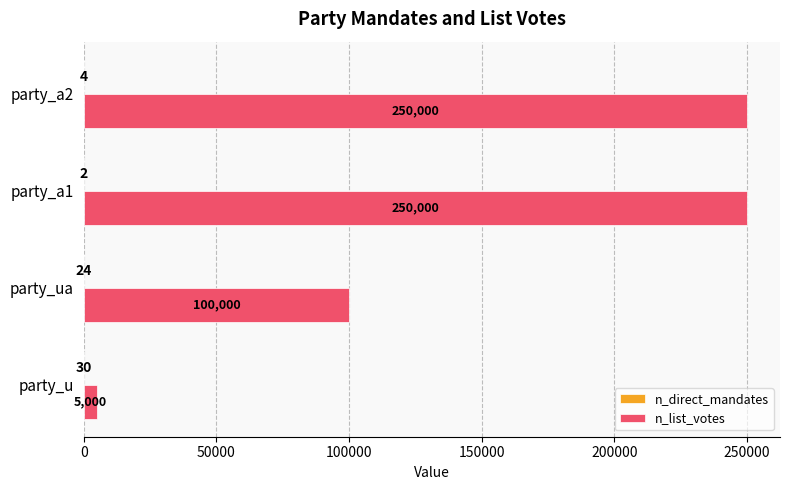

Which series has the widest spread of values?

n_list_votes